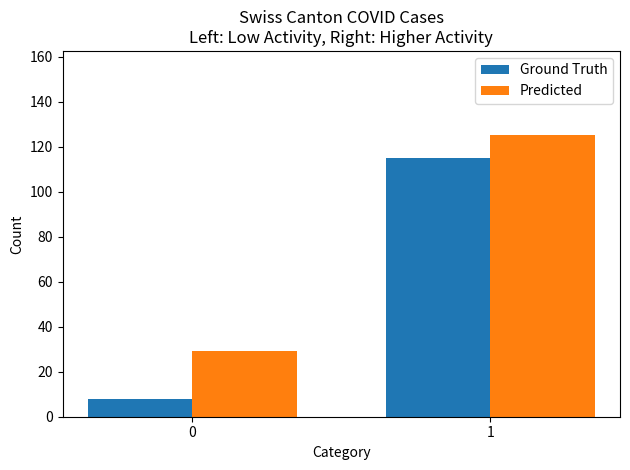

Reading left to right, what are all the values shown in this chart?

Ground Truth: 0=8	1=115
Predicted: 0=29	1=125